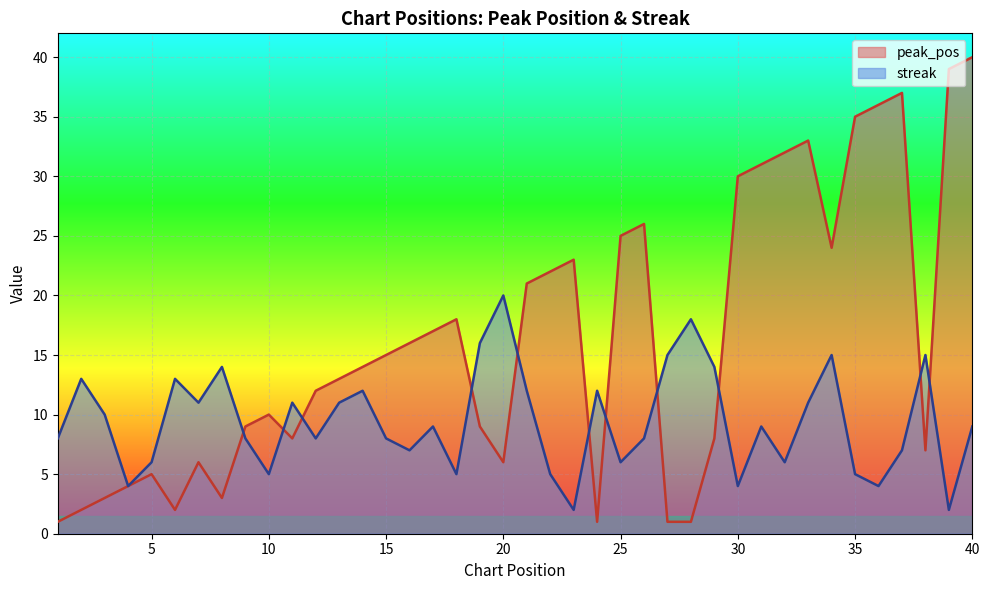

What is the sum of the streak values at 25 and 16?

13